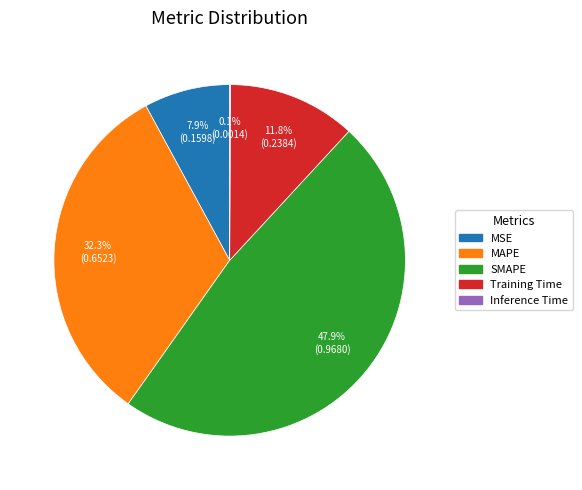

Which category has the biggest portion of the pie?

SMAPE